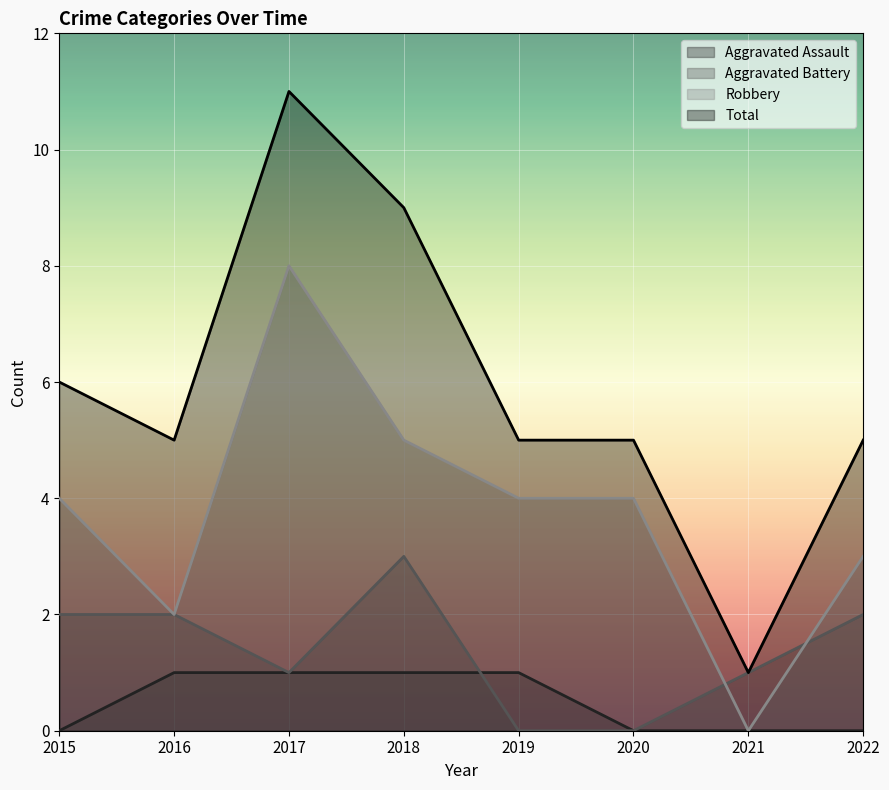

Rank the categories by Total value from lowest to highest.

2021, 2016, 2019, 2020, 2022, 2015, 2018, 2017